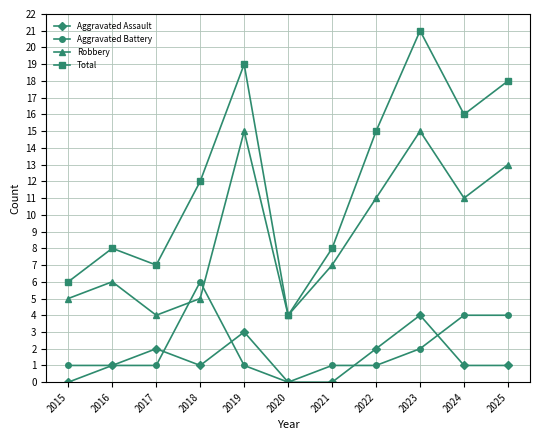

What is the difference between the Robbery values at 2021 and 2023?

8